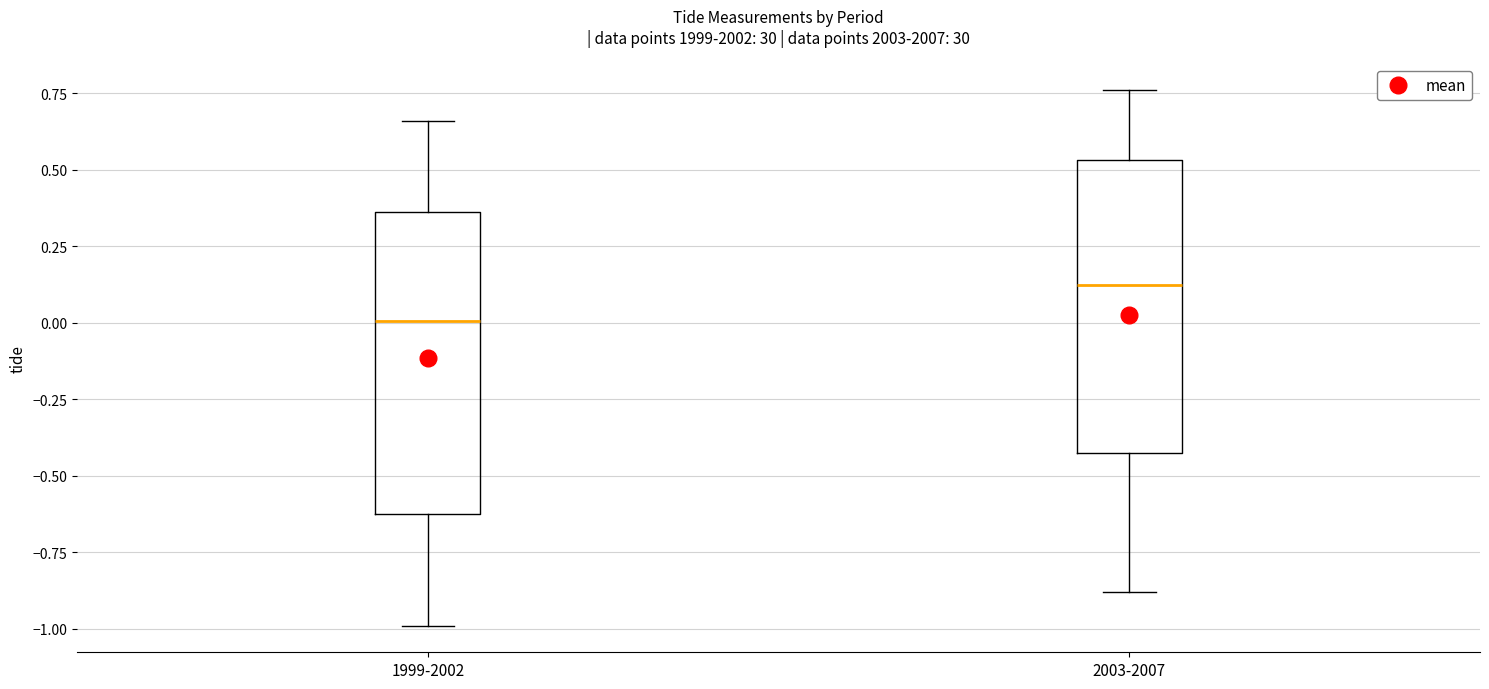

Which box's median line is the lowest?

1999-2002